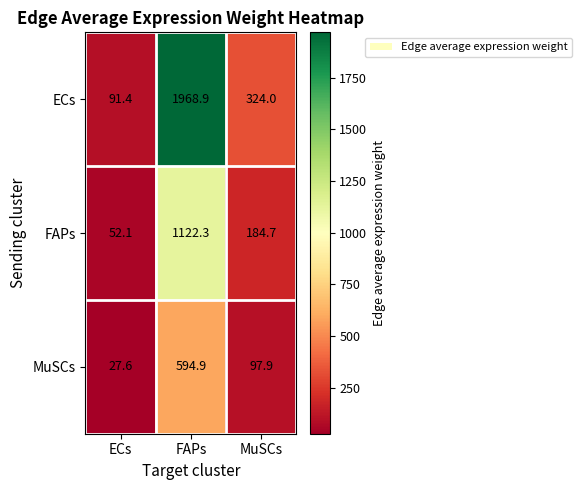

True or false: MuSCs has a value of 821.1 at FAPs.

False